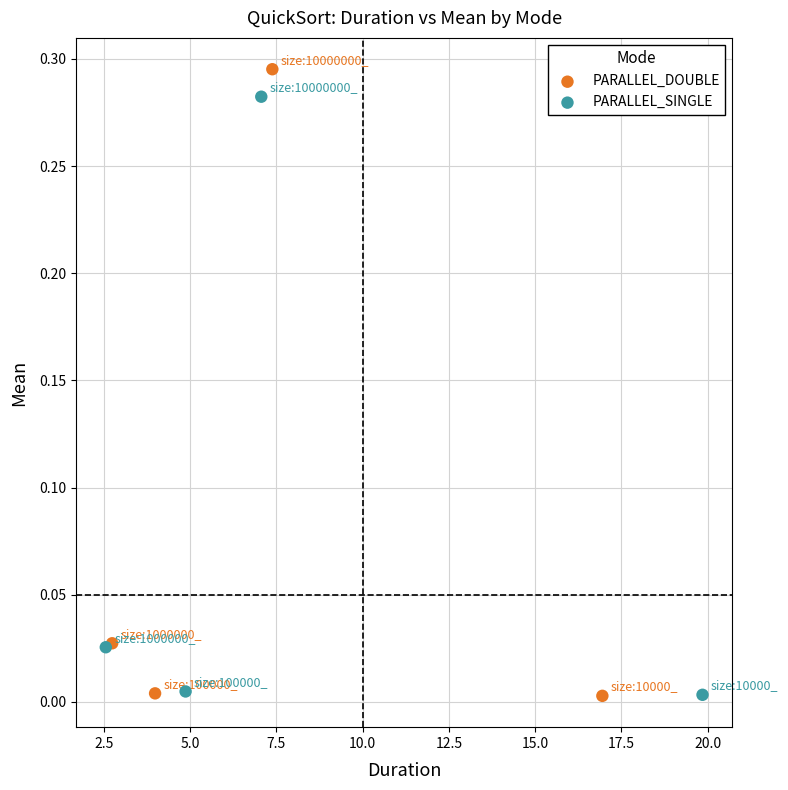

Which series has the widest spread of Y values?

PARALLEL_DOUBLE